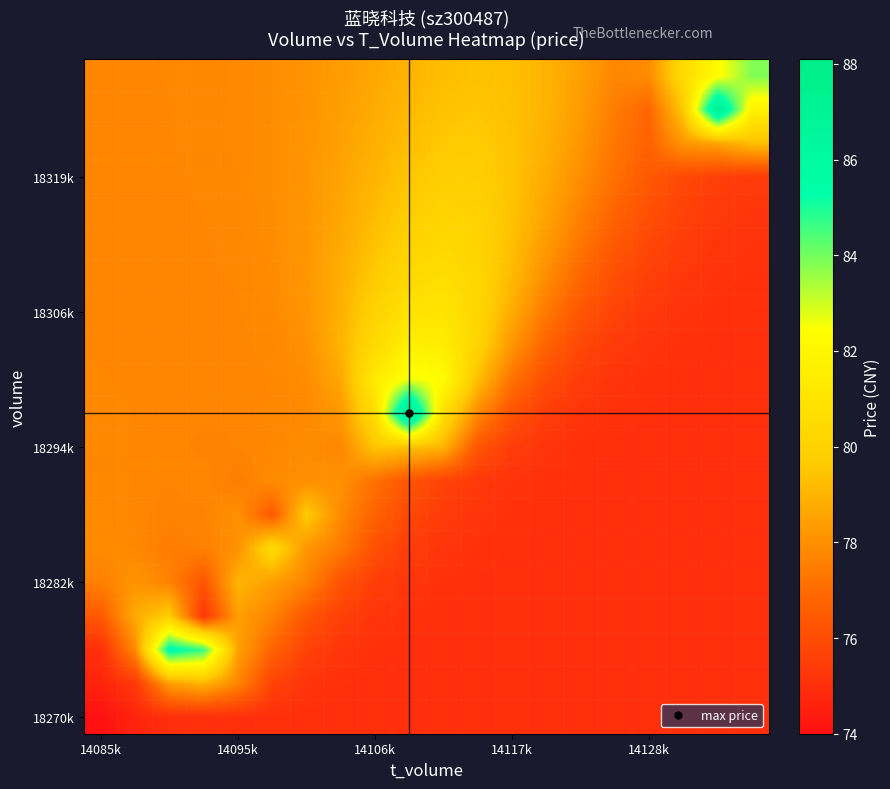

At which category is the sum across all series the highest?

9